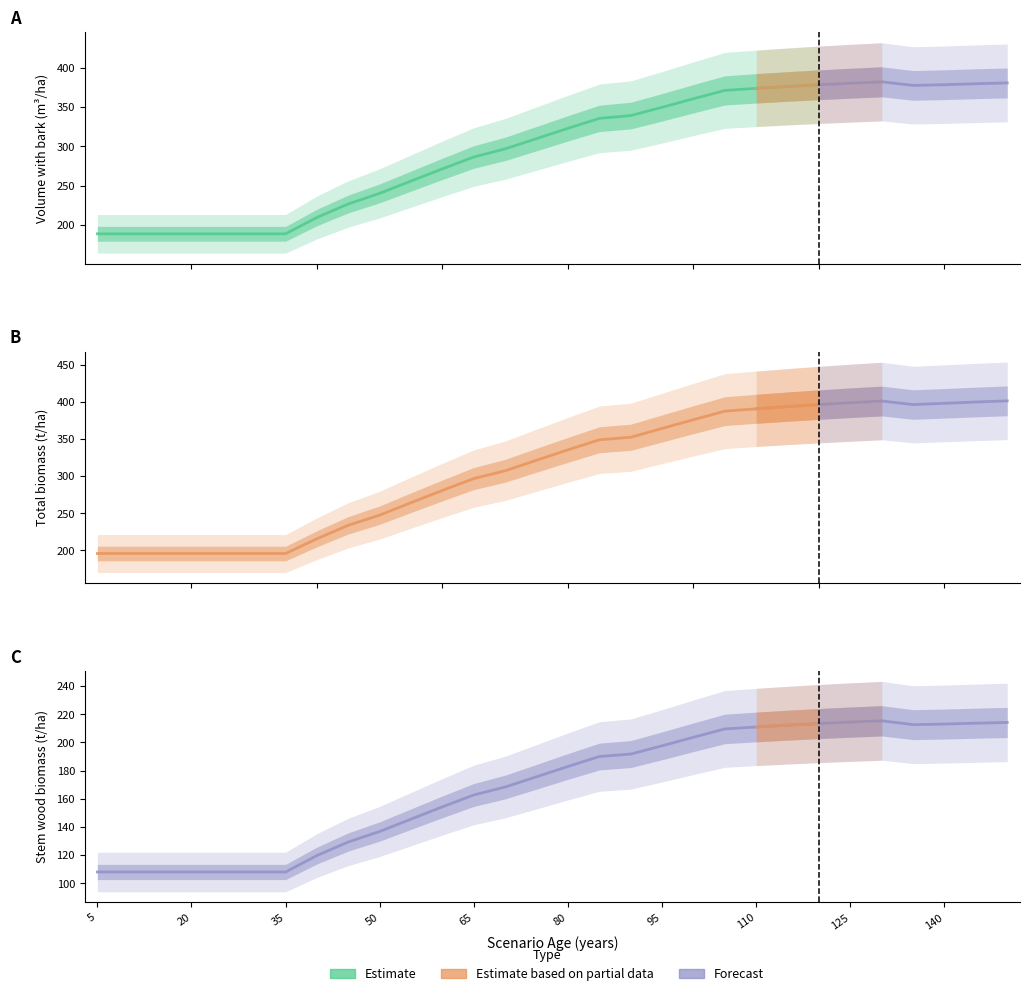

True or false: V_con_corteza and WT cross at least once.

False